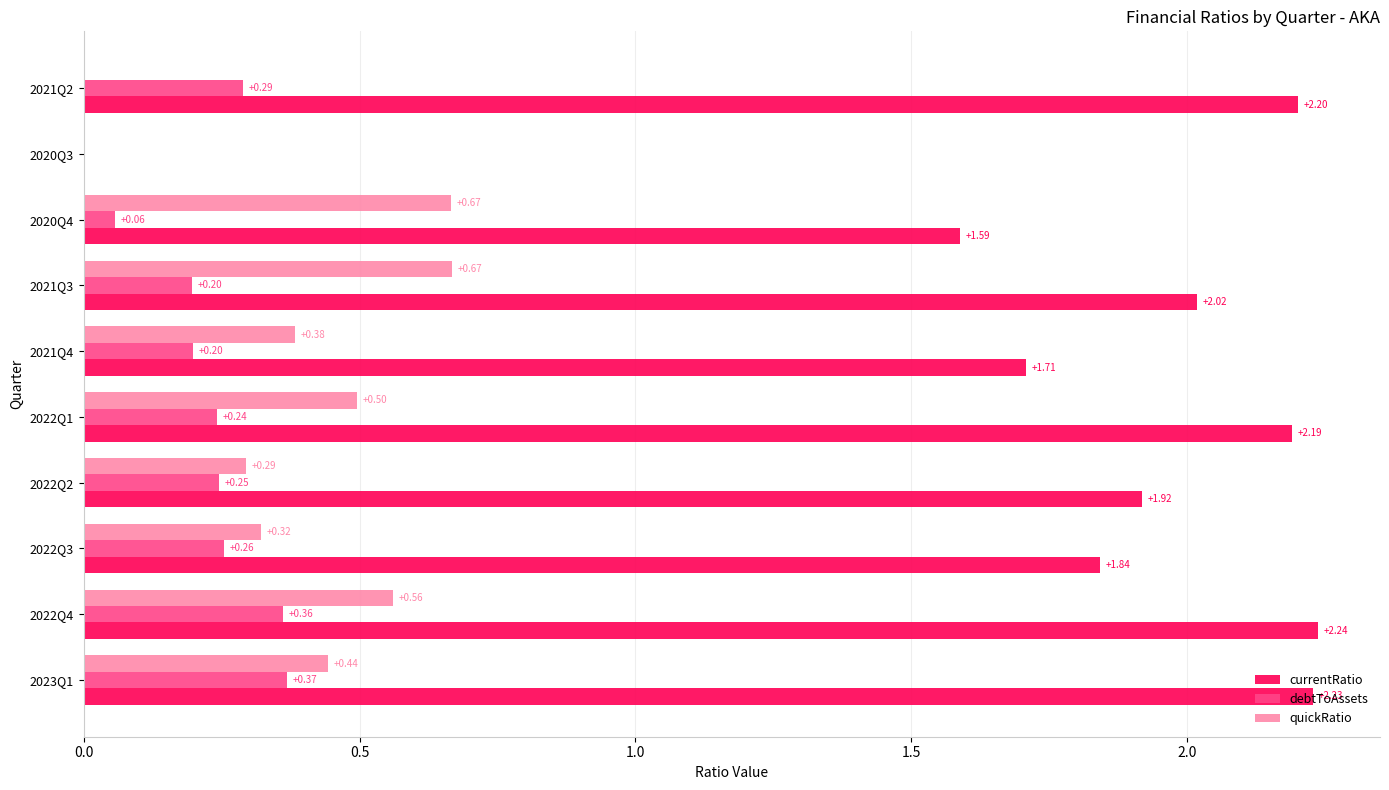

What is the sum of all quickRatio values?

3.8